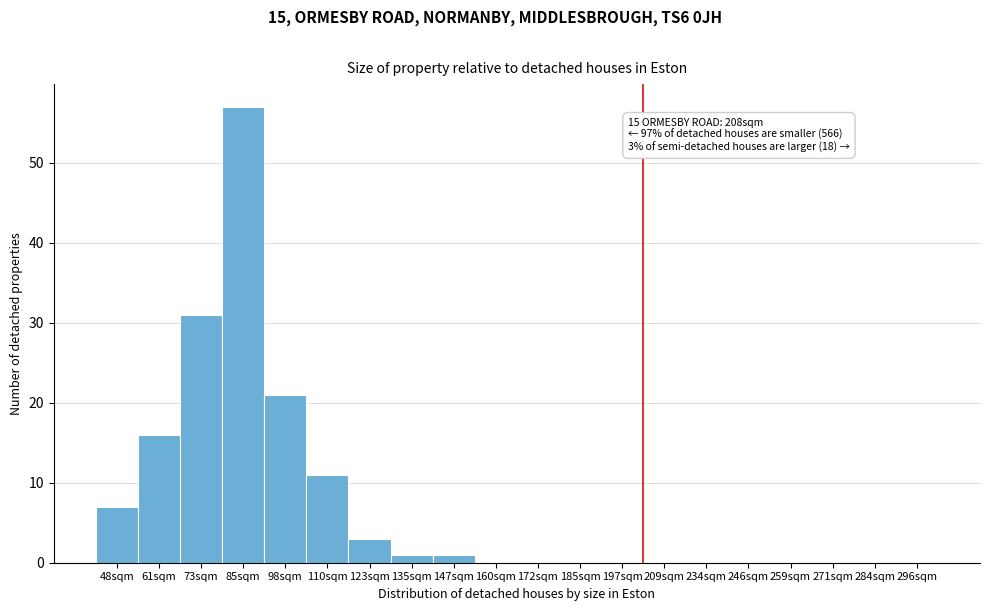

Reading left to right, what are all the values shown in this chart?

48sqm=7	61sqm=16	73sqm=31	85sqm=57	98sqm=21	110sqm=11	123sqm=3	135sqm=1	147sqm=1	160sqm=0	172sqm=0	185sqm=0	197sqm=0	209sqm=0	234sqm=0	246sqm=0	259sqm=0	271sqm=0	284sqm=0	296sqm=0